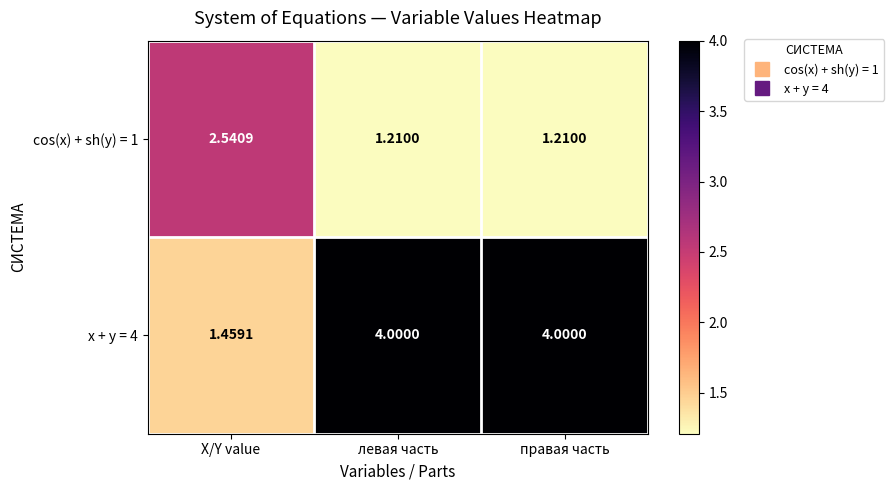

At which label is x + y = 4 closest to 2?

X/Y value